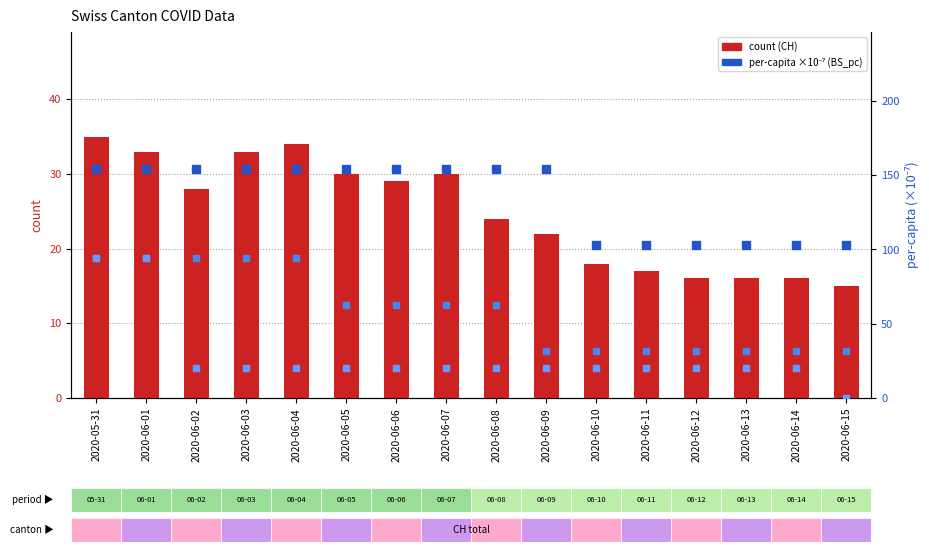

Is the value of BS_pc (scaled) at 2020-06-02 greater than the value of FR_pc (scaled) at 2020-06-07?

Yes